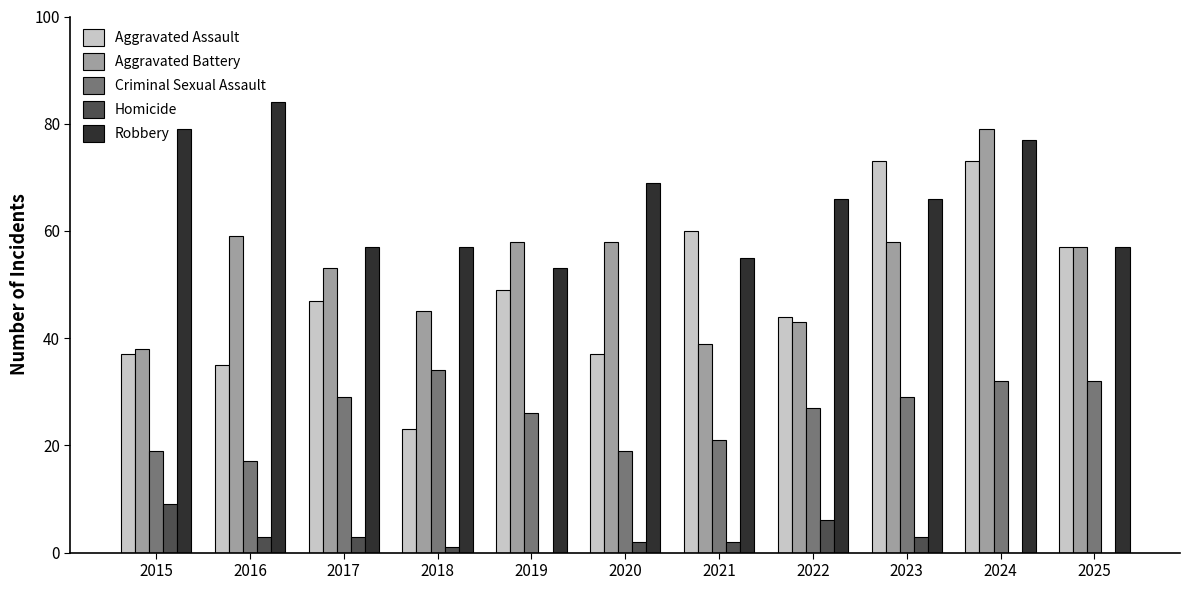

Reading left to right, list all the values displayed in this chart.

Aggravated Assault: 2015=37	2016=35	2017=47	2018=23	2019=49	2020=37	2021=60	2022=44	2023=73	2024=73	2025=57
Aggravated Battery: 2015=38	2016=59	2017=53	2018=45	2019=58	2020=58	2021=39	2022=43	2023=58	2024=79	2025=57
Criminal Sexual Assault: 2015=19	2016=17	2017=29	2018=34	2019=26	2020=19	2021=21	2022=27	2023=29	2024=32	2025=32
Homicide: 2015=9	2016=3	2017=3	2018=1	2019=0	2020=2	2021=2	2022=6	2023=3	2024=0	2025=0
Robbery: 2015=79	2016=84	2017=57	2018=57	2019=53	2020=69	2021=55	2022=66	2023=66	2024=77	2025=57